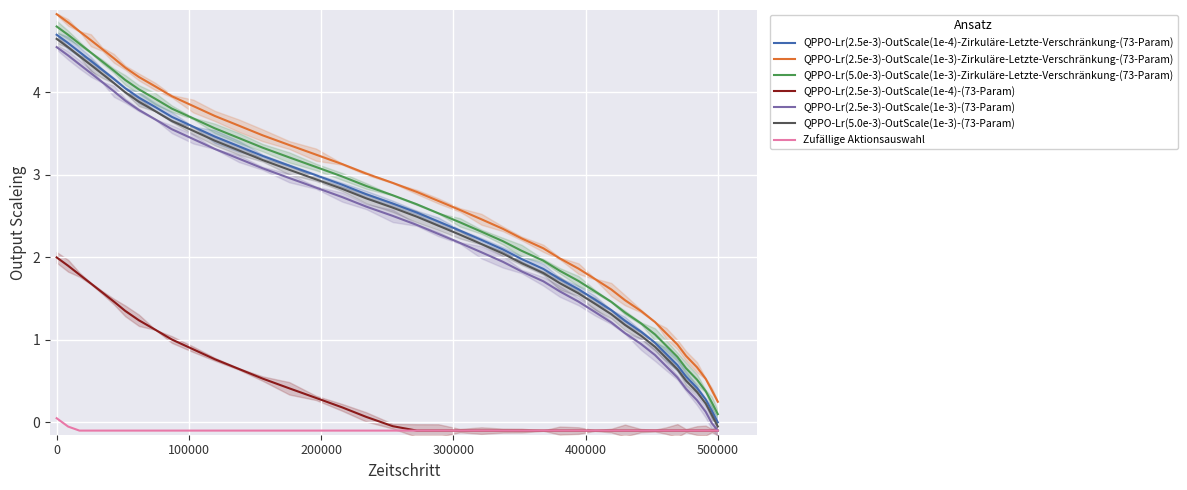

The value of QPPO-Lr(5.0e-3)-OutScale(1e-3)-Zirkuläre-Letzte-Verschränkung-(73-Param) at 0 is 4.8. True or false?

True